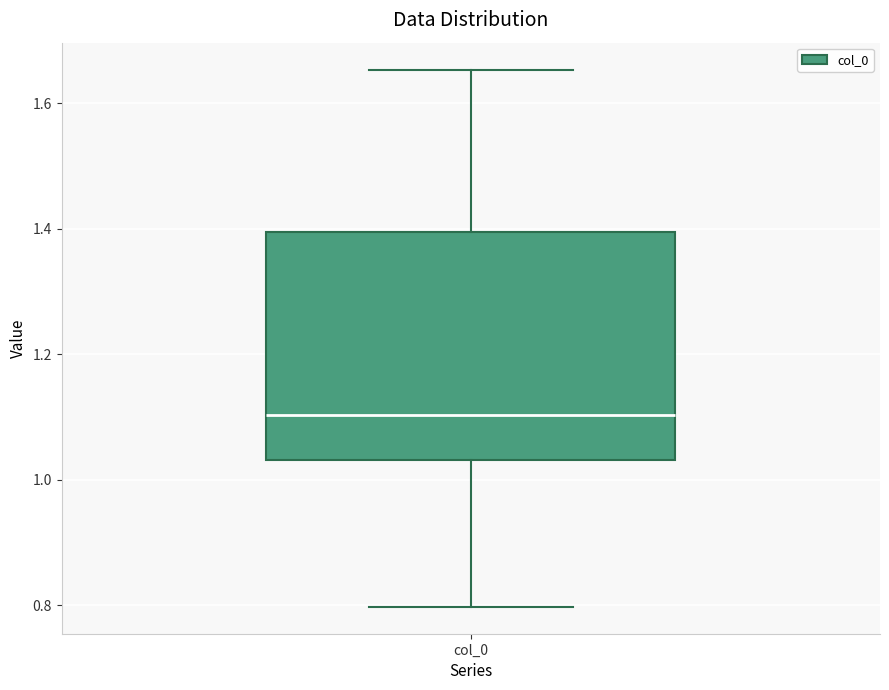

Read this box plot against the y-axis: the position of the median line, the range covered by the box, and the ends of both whiskers. The values are not printed on the chart, so give them approximately, as read against the axis.

median 1.10, box 1.04 to 1.40, whiskers 0.80 to 1.66